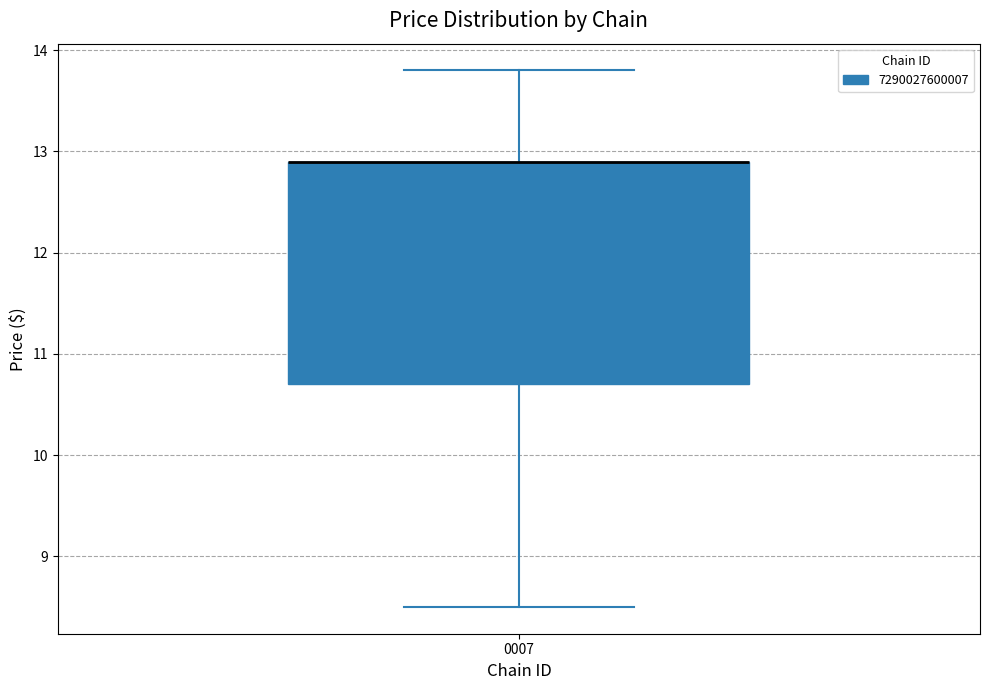

Where is the upper edge of the box at x = 0007 on the y-axis? The values are not printed on the chart, so give them approximately, as read against the axis.

12.9